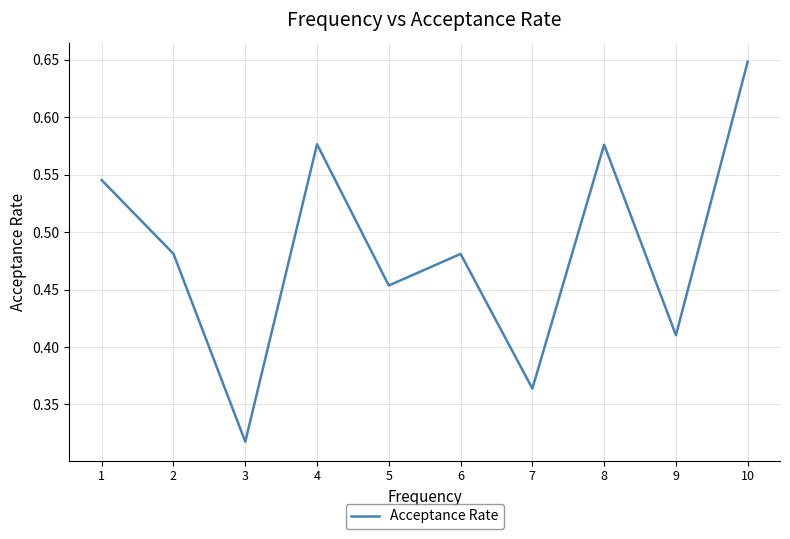

Which label corresponds to the smallest value in the chart?

3